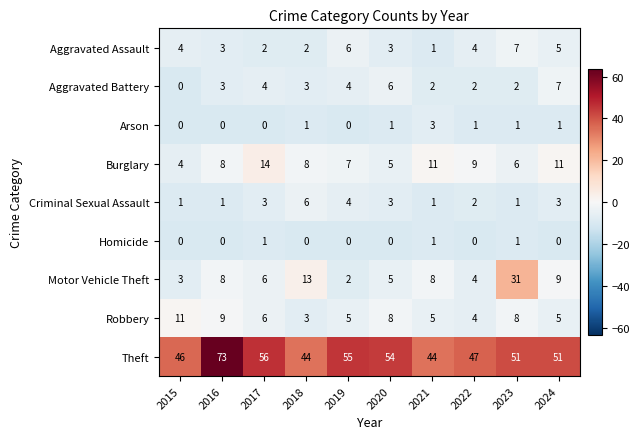

The Aggravated Battery series shows 4 at 2017. True or false?

True